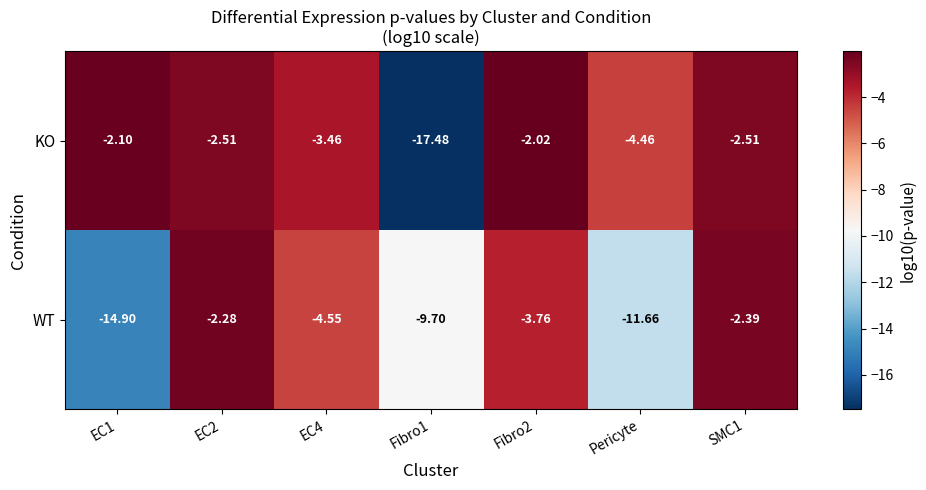

Rank the series by their average value, from lowest to highest.

WT, KO